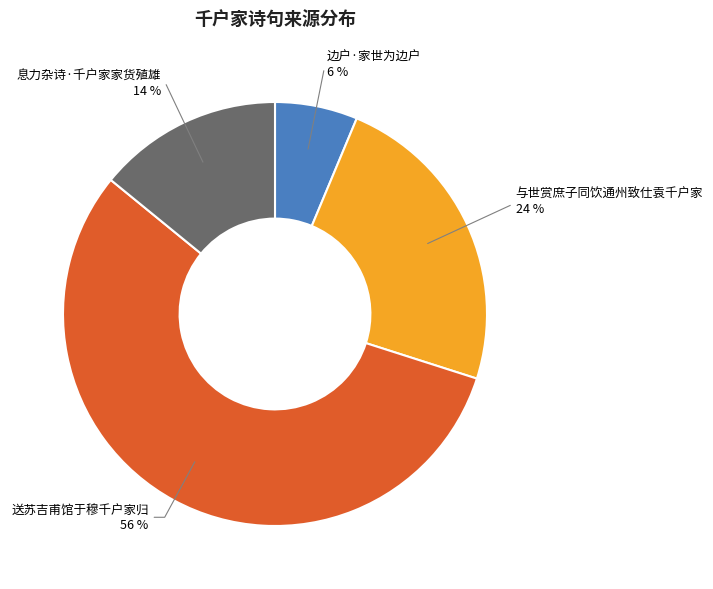

How many slices are in this pie chart?

4